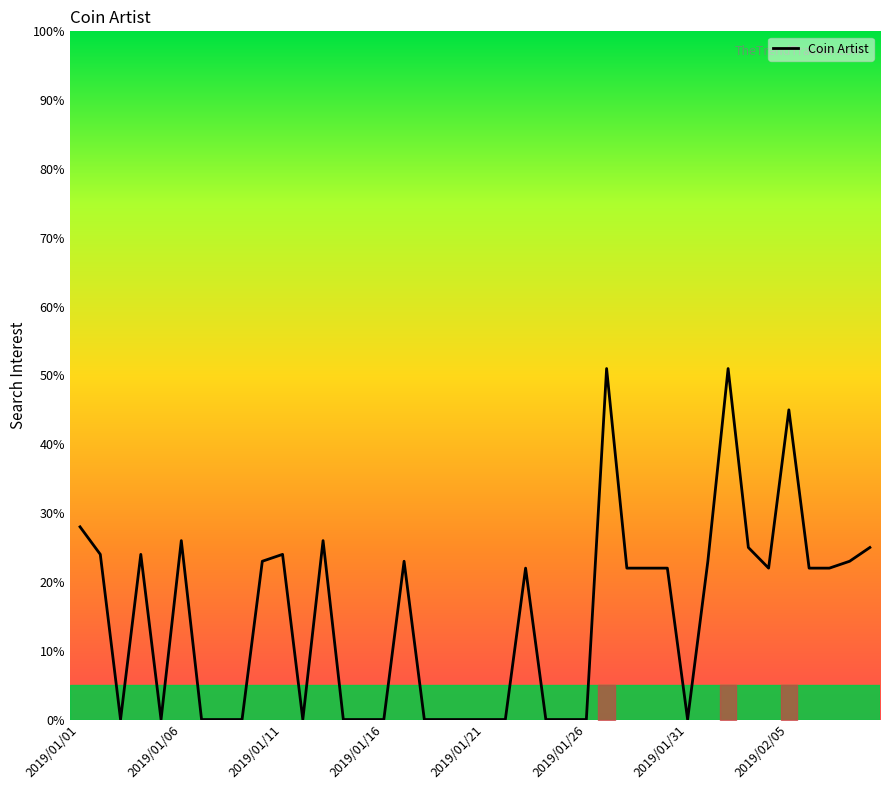

What is the maximum value shown in the chart?

51